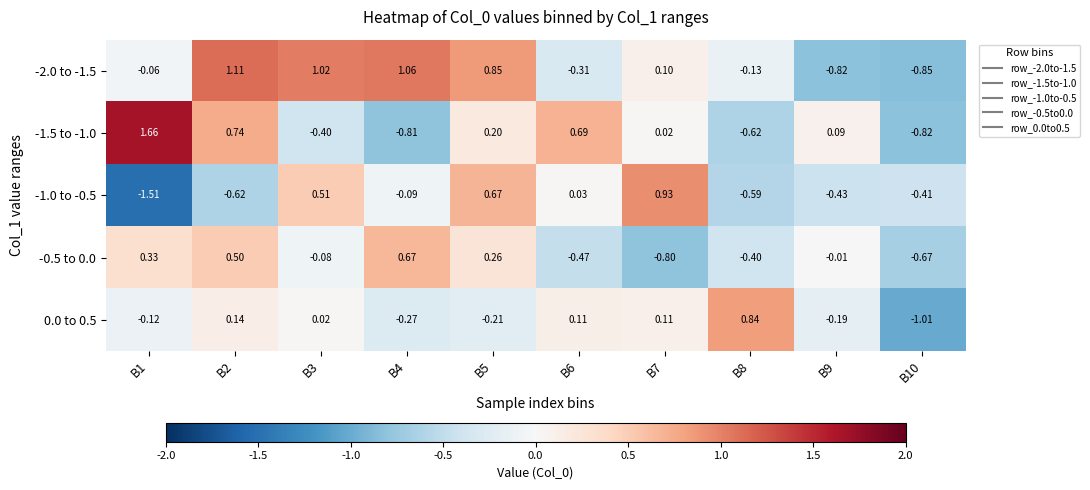

Is the value of -1.0 to -0.5 at B7 greater than the value of -2.0 to -1.5 at B6?

Yes